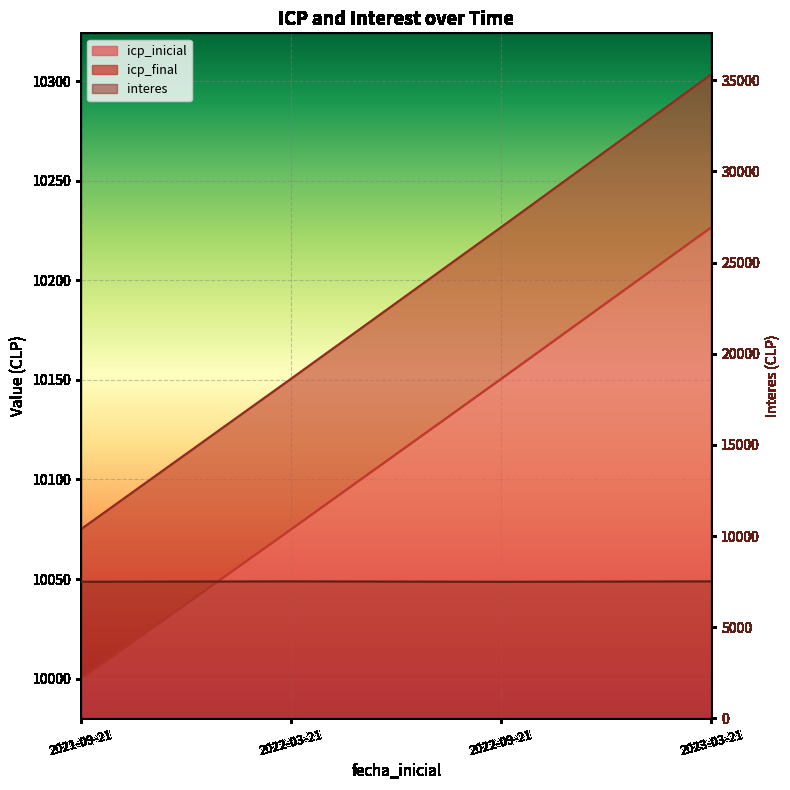

Rank the categories by icp_final value from lowest to highest.

2021-09-21, 2022-03-21, 2022-09-21, 2023-03-21